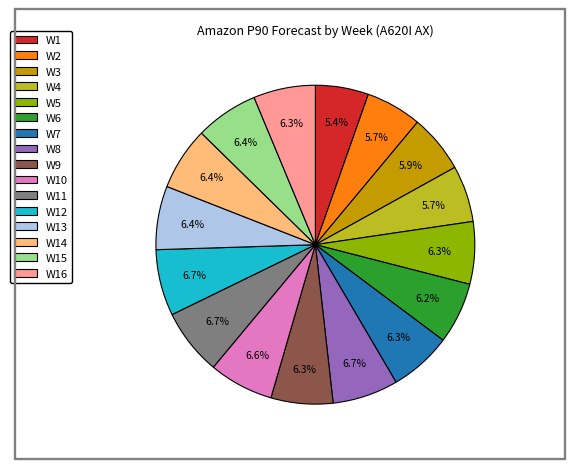

To the nearest percent, what percentage of the pie is W4?

6%